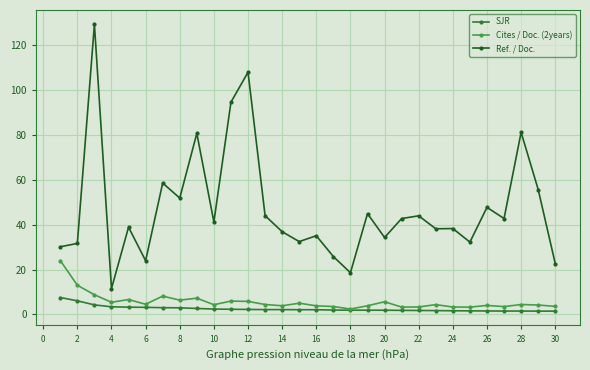

What is the lowest value of the Ref. / Doc. series?

11.5